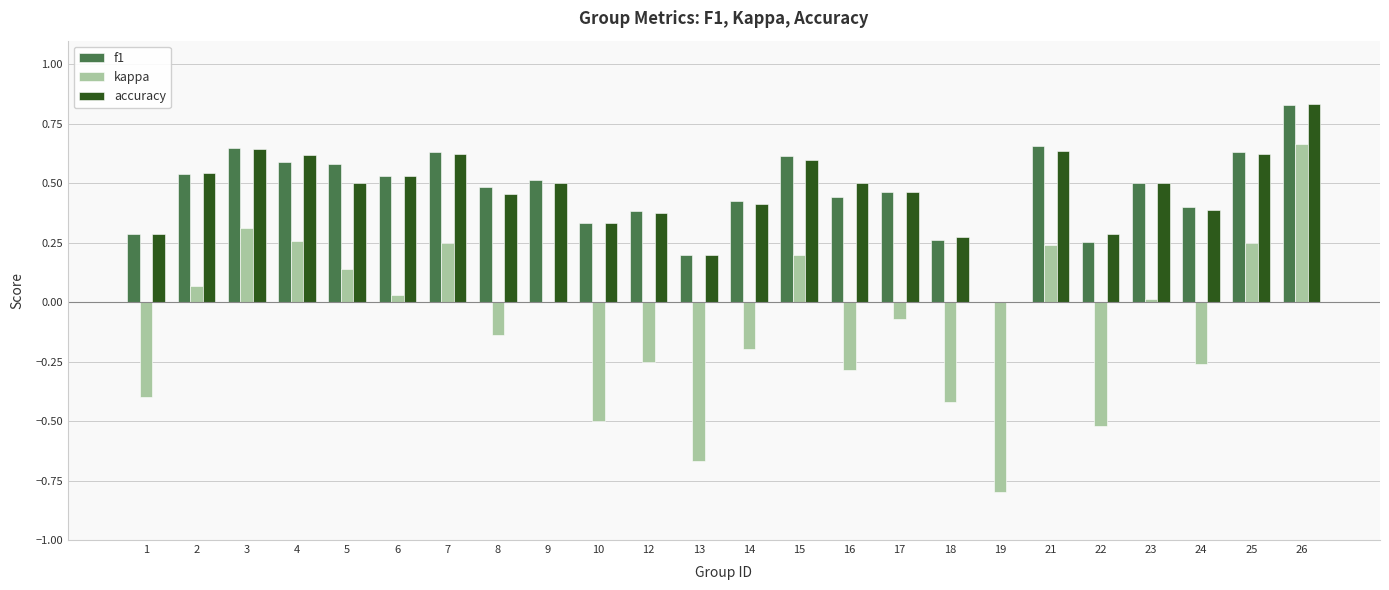

At which category is the sum across all series the highest?

26